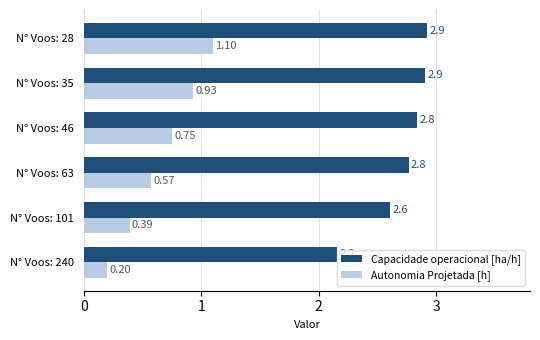

What is the difference between the highest and lowest values at N° Voos: 101?

2.2